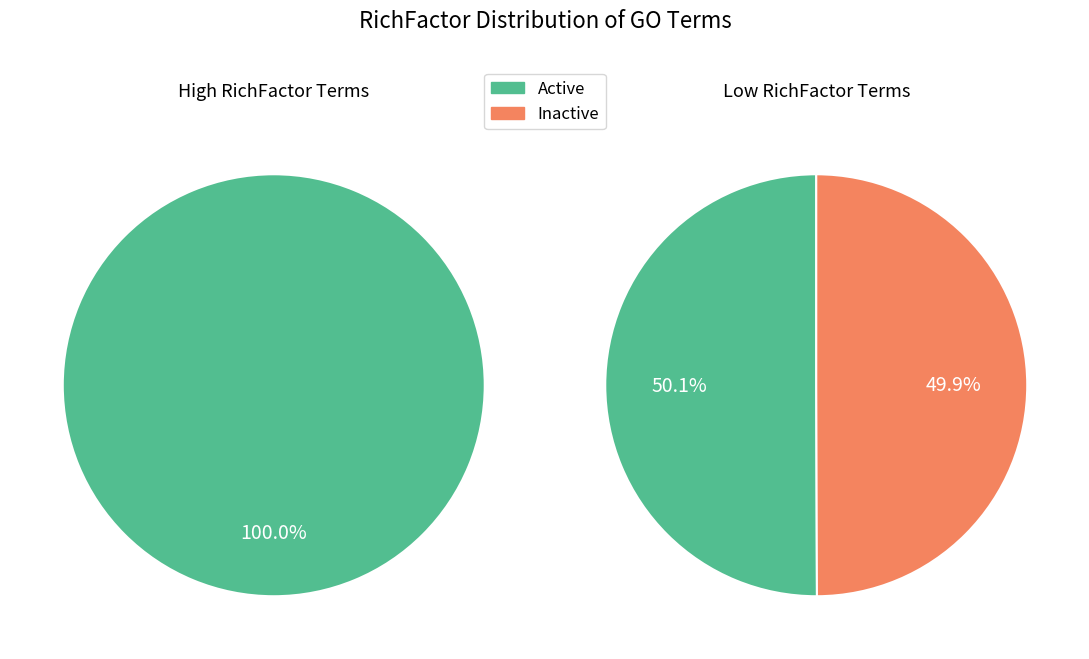

Is it true that GO:0017101 is 15% of the pie?

False